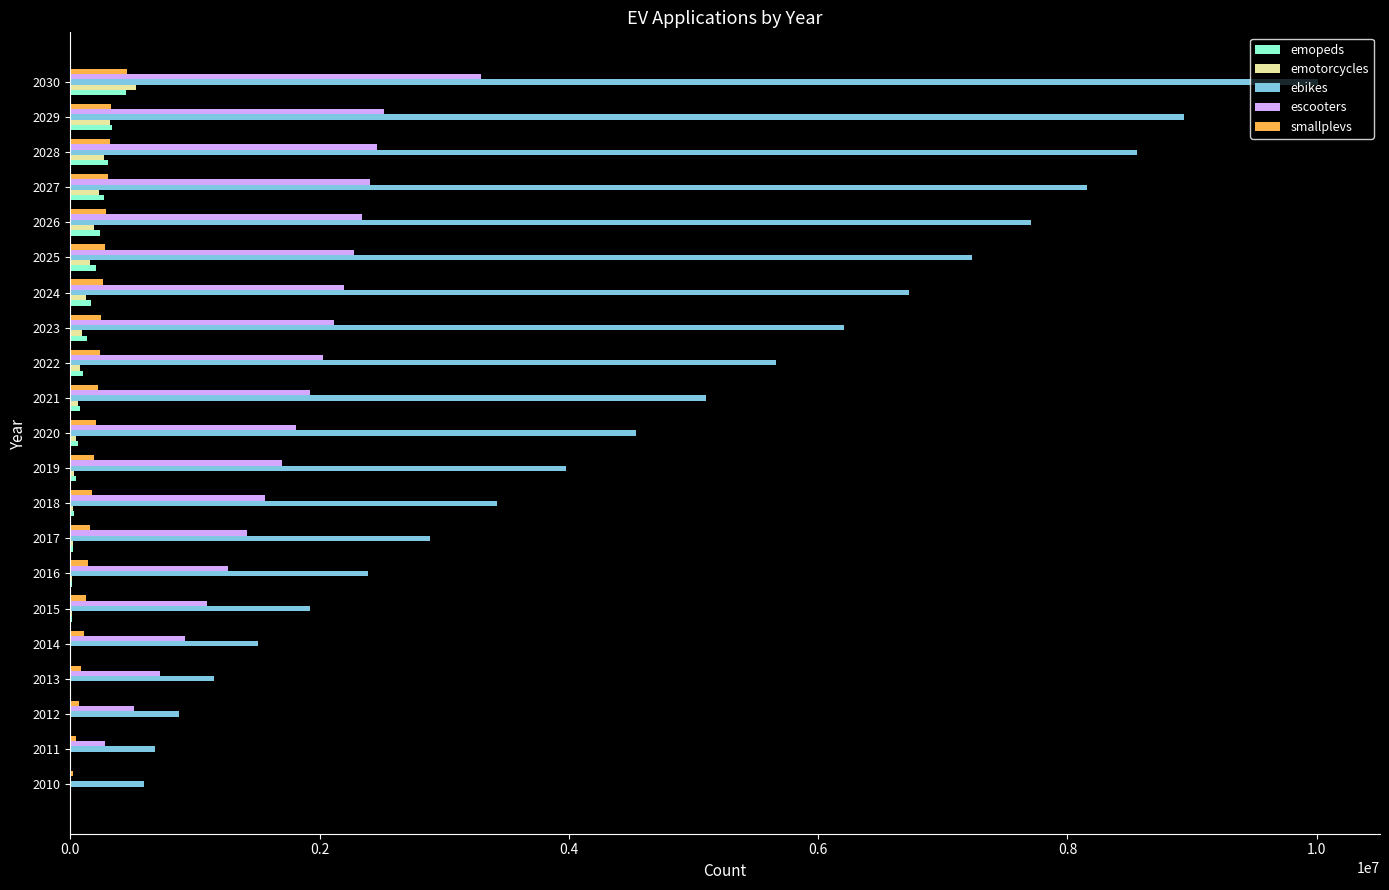

Between 2011 and 2030, which series saw the biggest shift?

ebikes